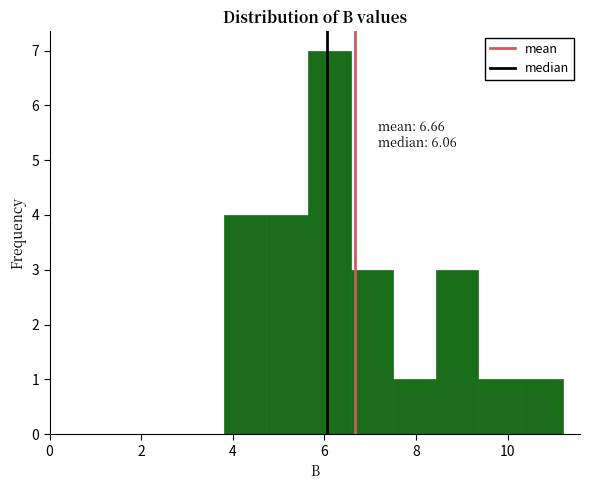

Which range on the x-axis has the tallest bar?

5.6 to 6.6